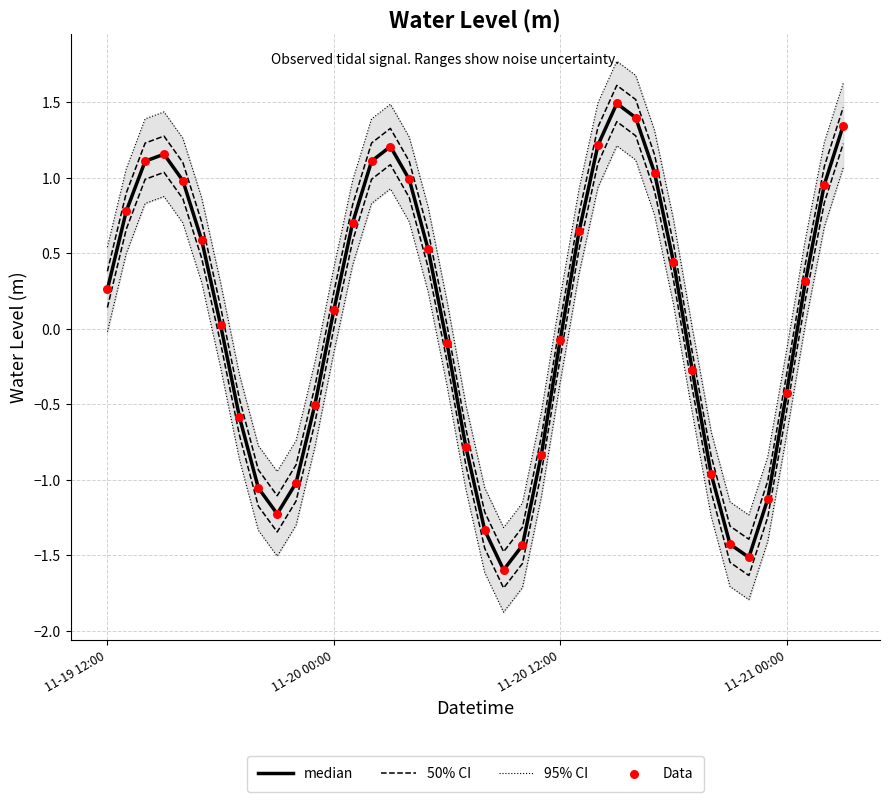

What are all the series names shown in the legend?

95% CI, 50% CI, median, Data